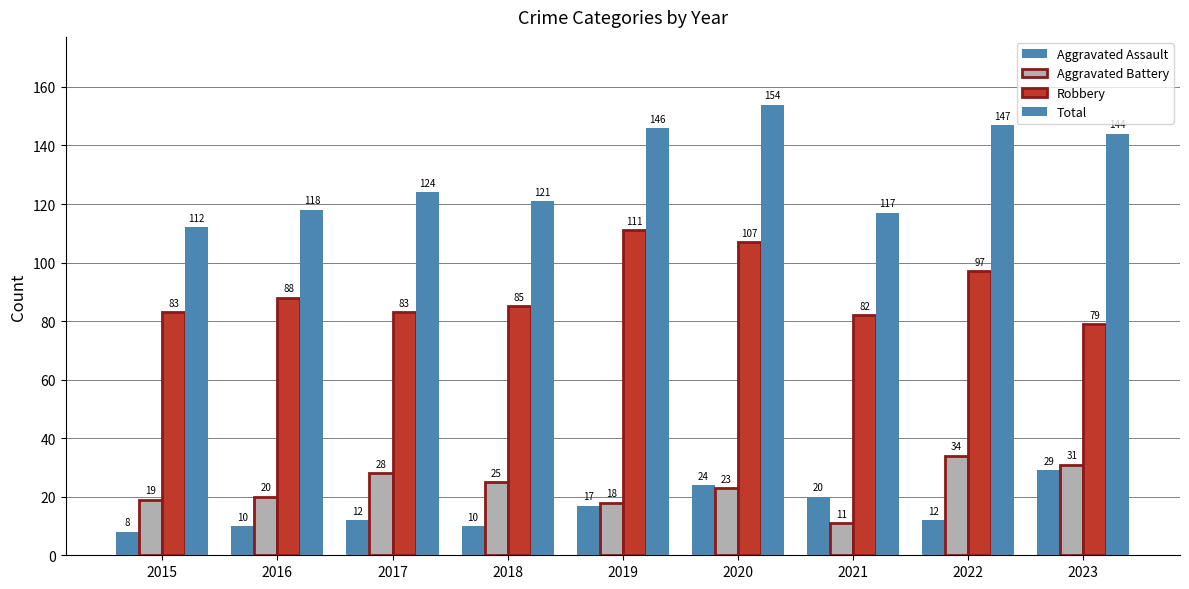

What is the smallest value displayed?

8